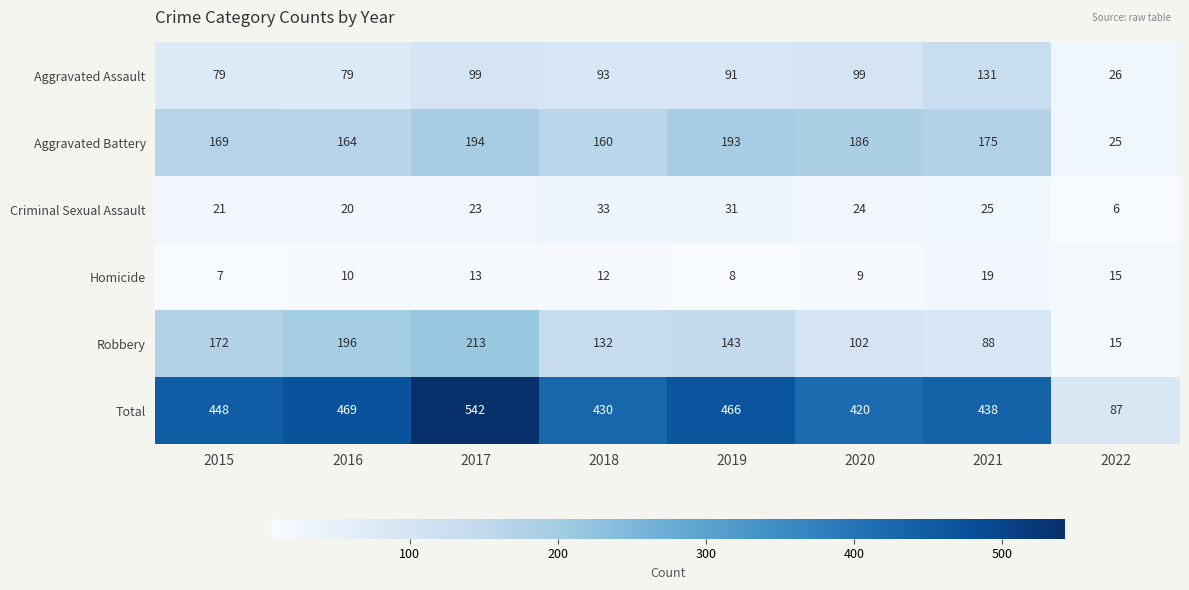

True or false: Robbery has a value of 192 at 2018.

False